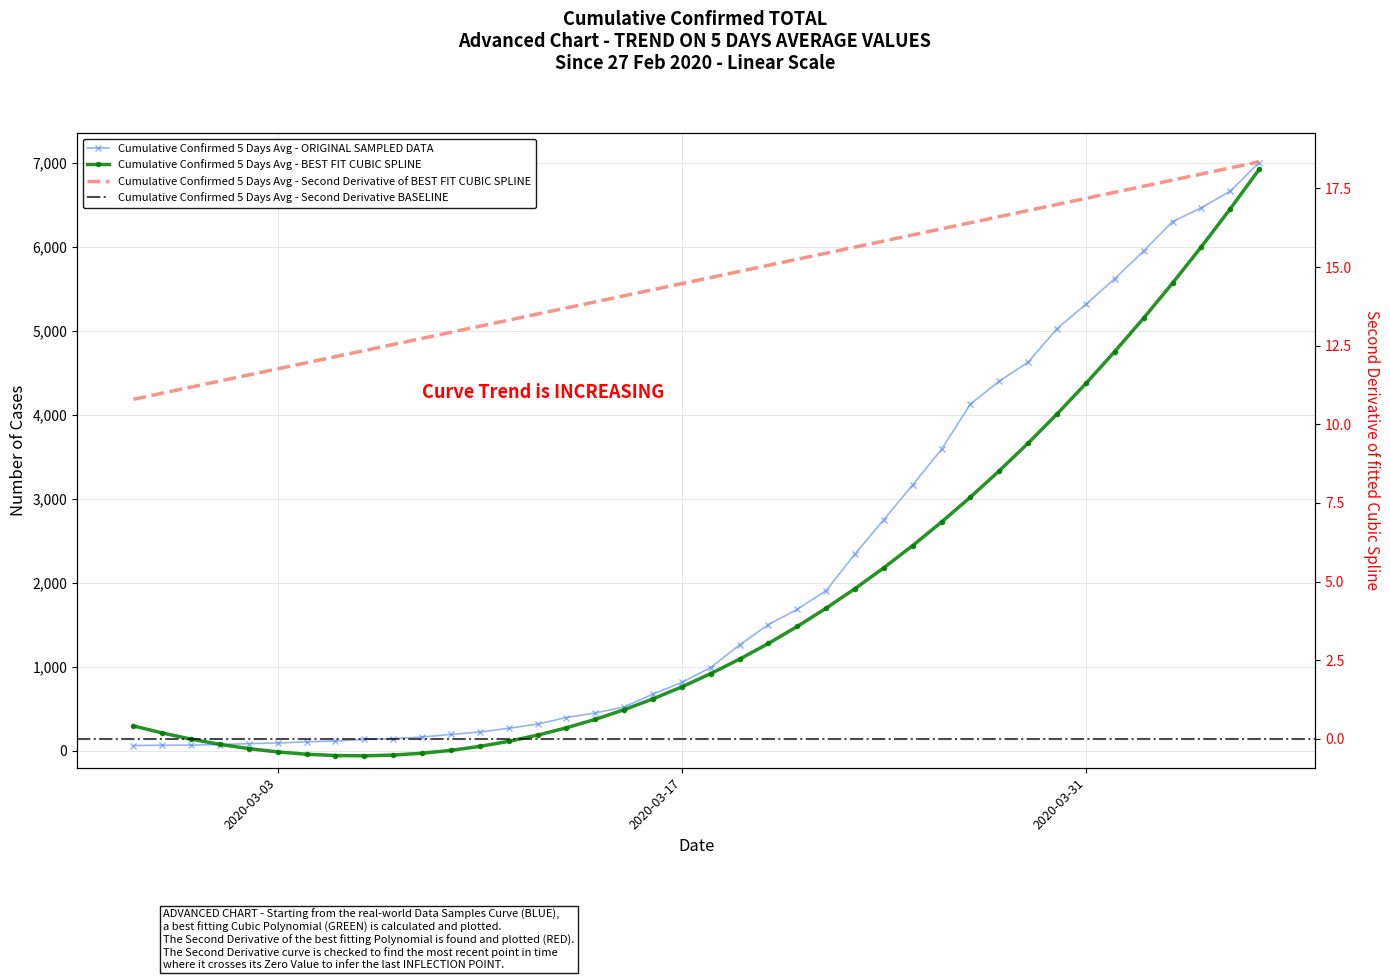

The chart shows a value of 404 at 2020-03-10. True or false?

False